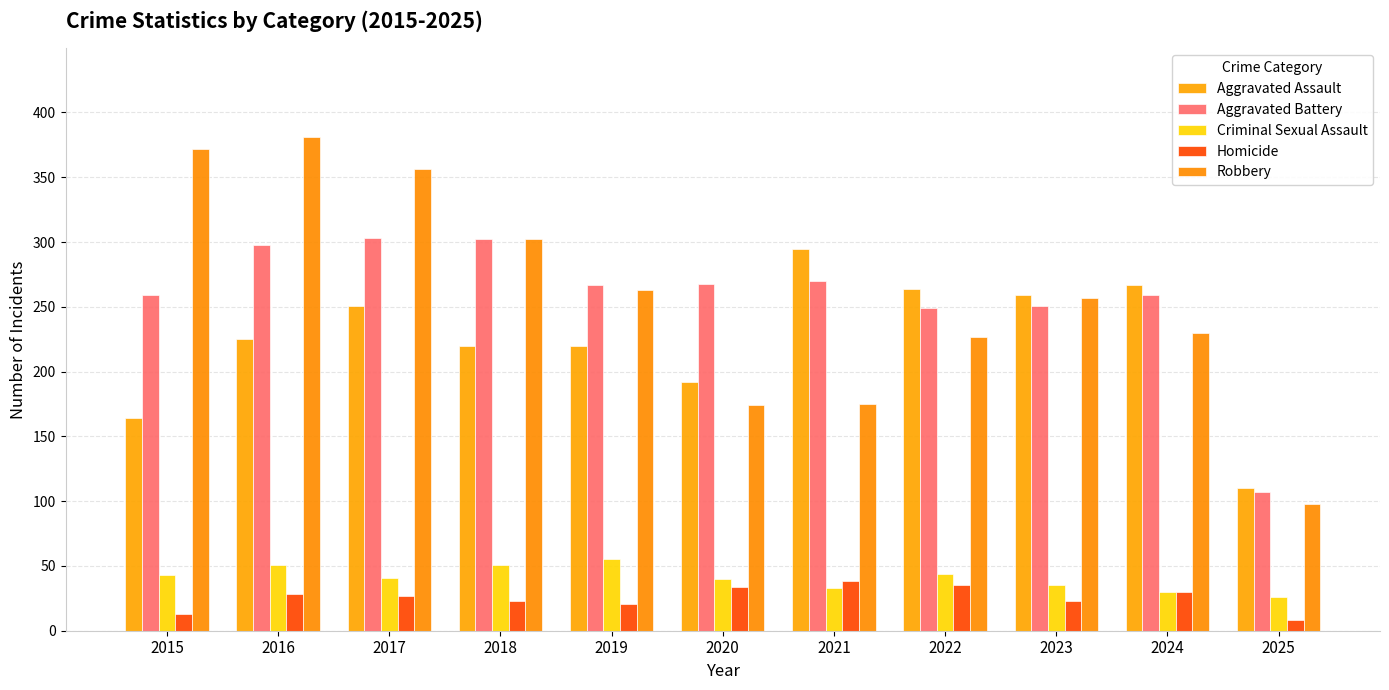

What is the smallest value displayed?

8